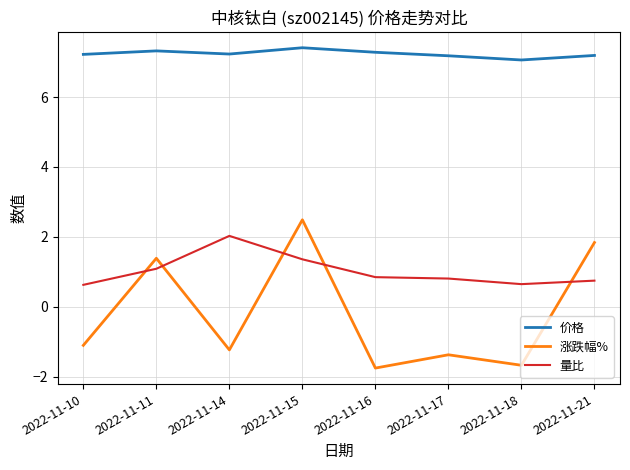

Rank the series by their maximum value, from highest to lowest.

价格, 涨跌幅%, 量比